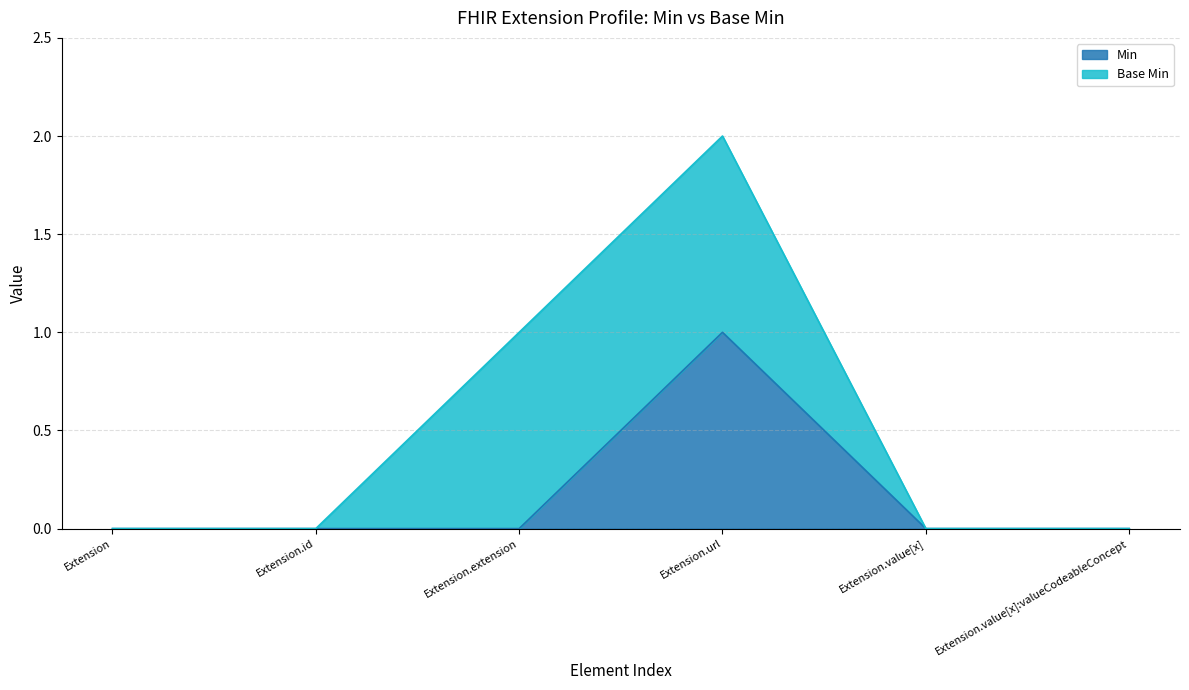

Which series has the widest spread of values?

Extension.url